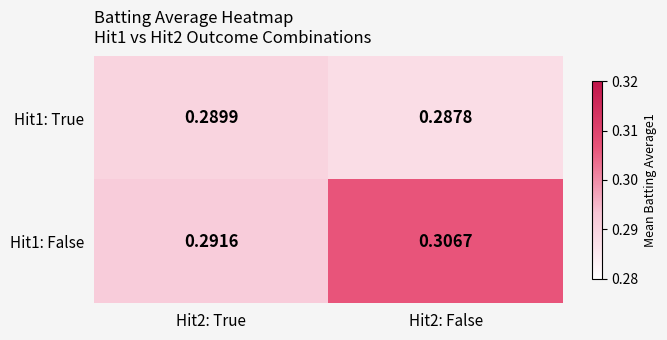

Is the value of Hit1: True at Hit2: False greater than the value of Hit1: False at Hit2: False?

No